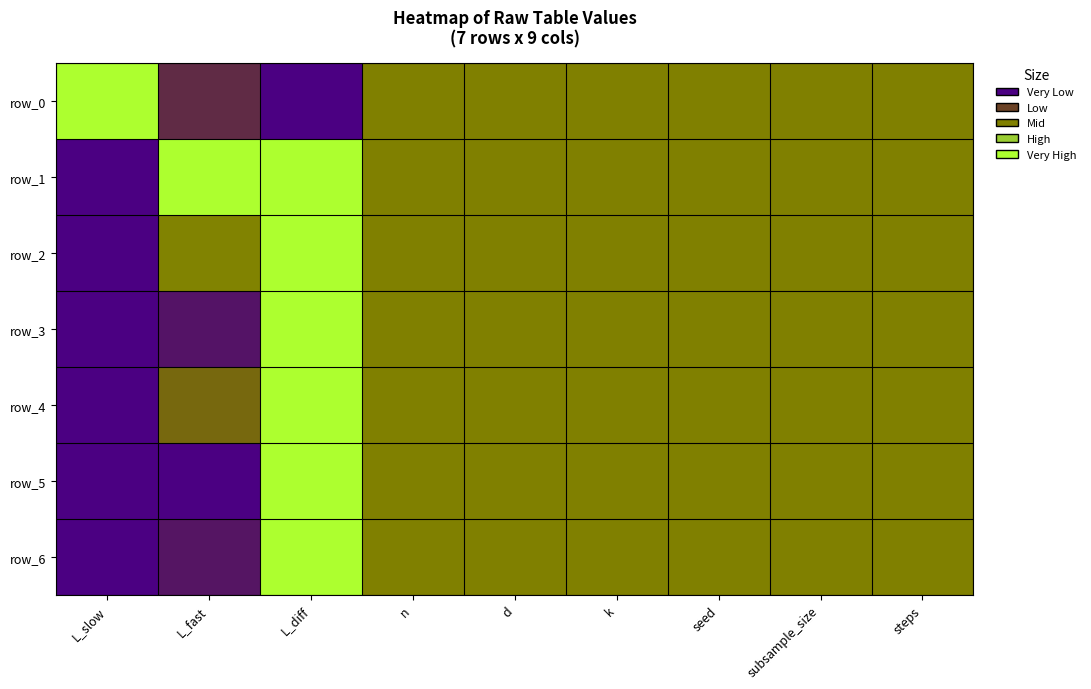

At L_slow, list the series in order from largest to smallest.

row_0, row_1, row_2, row_3, row_4, row_5, row_6